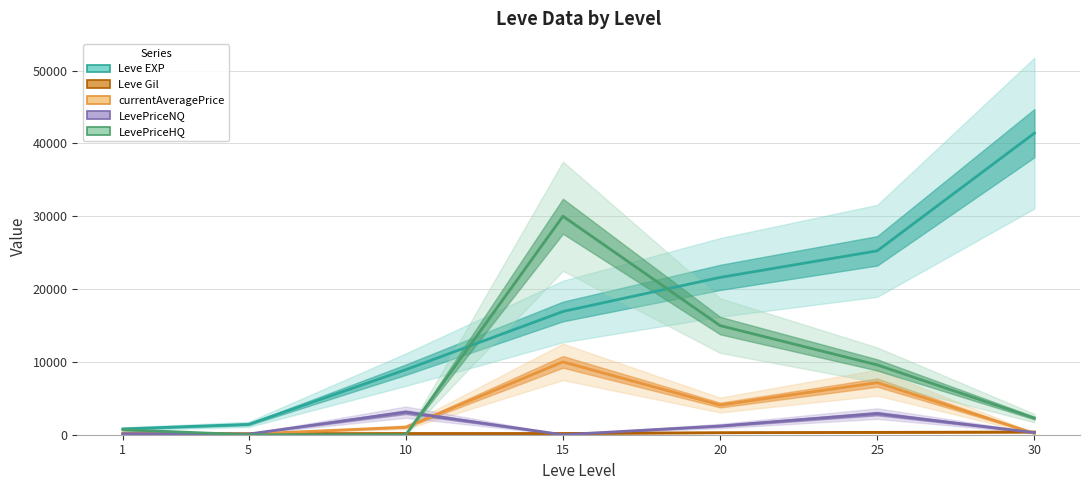

Reading right to left, transcribe all the data shown in this chart.

Leve EXP: 30=41410.0	25=25250.0	20=21600.0	15=16920.0	10=8930.0	5=1420.0	1=800.0
Leve Gil: 30=372.0	25=326.0	20=281.0	15=172.0	10=169.0	5=140.0	1=113.0
currentAveragePrice: 30=187.4	25=7152.8	20=4076.0	15=10000.0	10=1033.0	5=90.0	1=210.4
LevePriceNQ: 30=290.4	25=2899.4	20=1200.0	15=0.0	10=3099.1	5=90.0	1=142.8
LevePriceHQ: 30=2284.0	25=9583.3	20=14985.0	15=30000.0	10=0.0	5=0.0	1=683.3